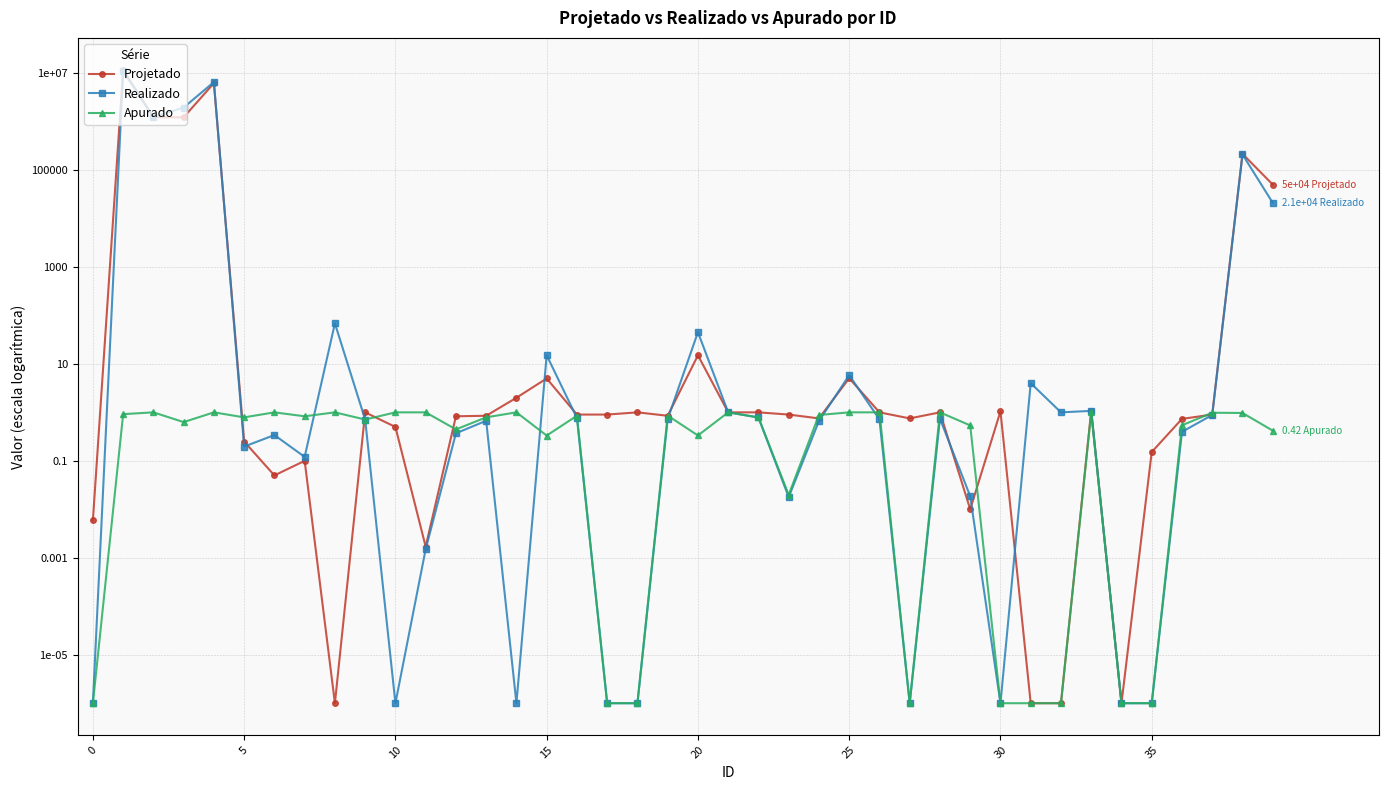

What is the difference between the second highest and minimum values in the Projetado series?

6173099.5